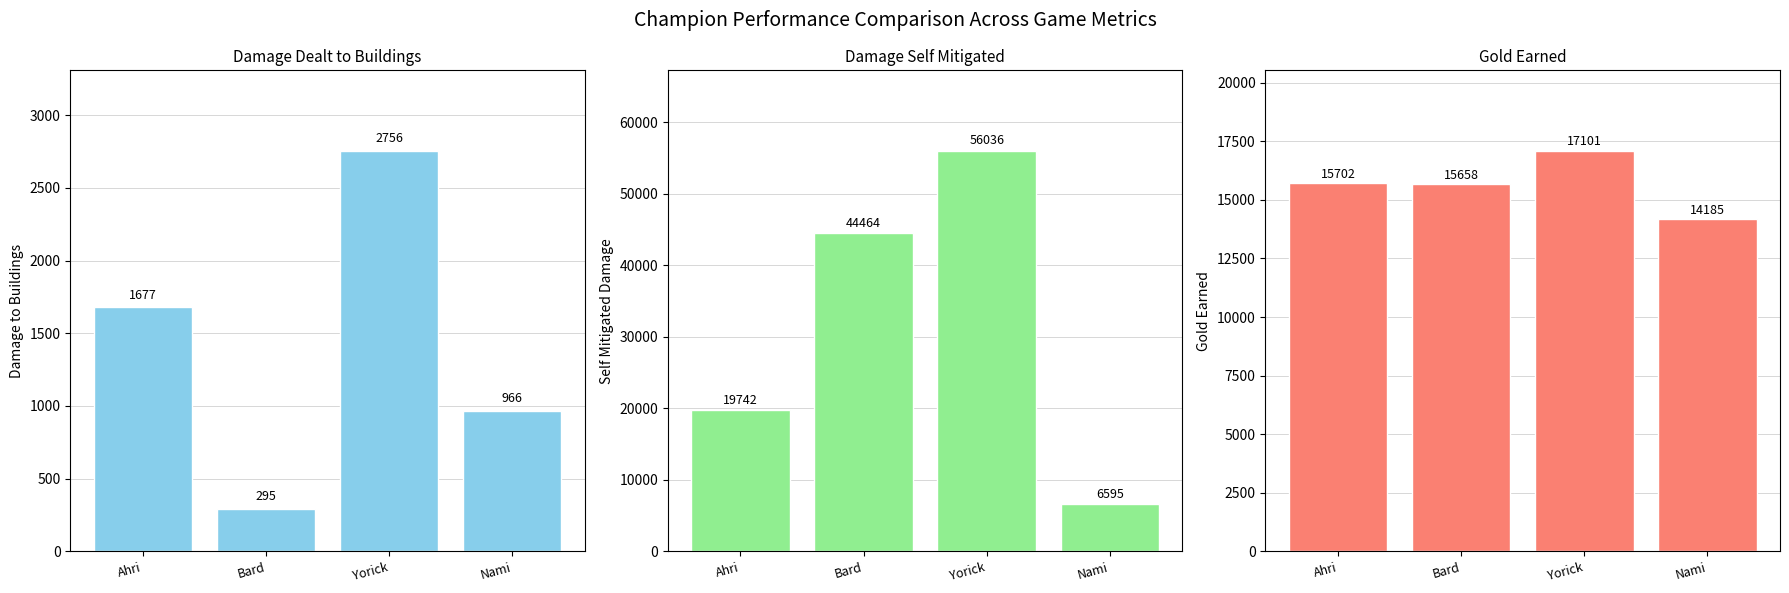

How many categories are shown in the chart?

4